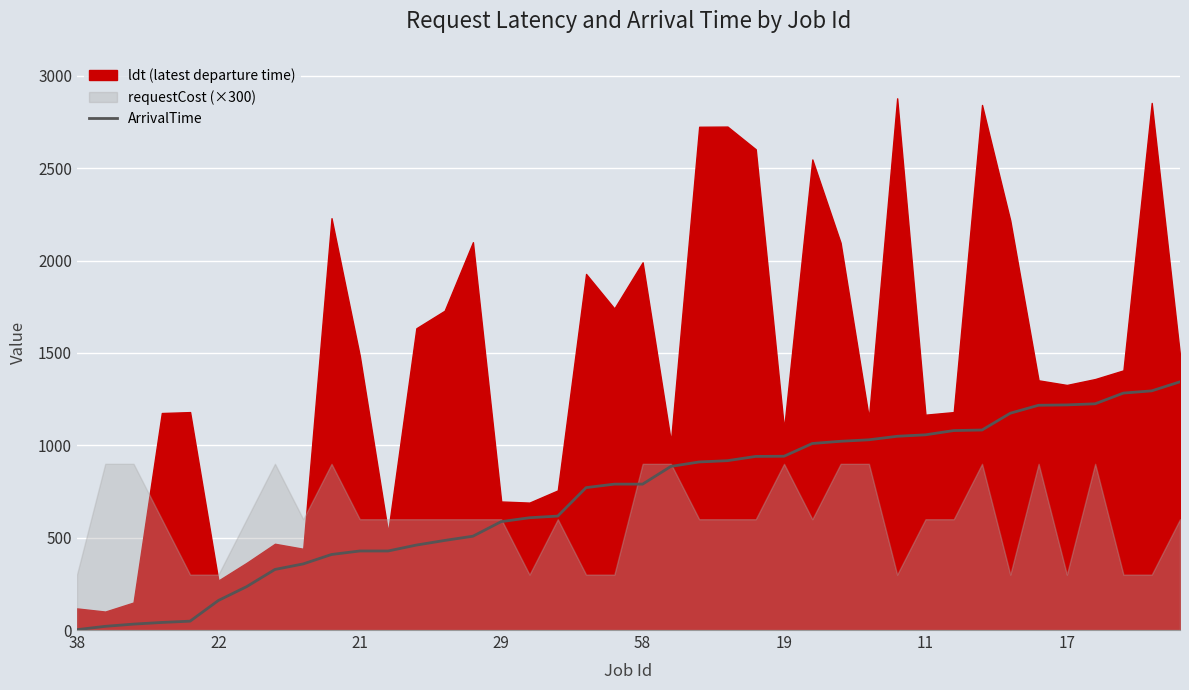

Does the chart display data point markers on the line(s)?

No